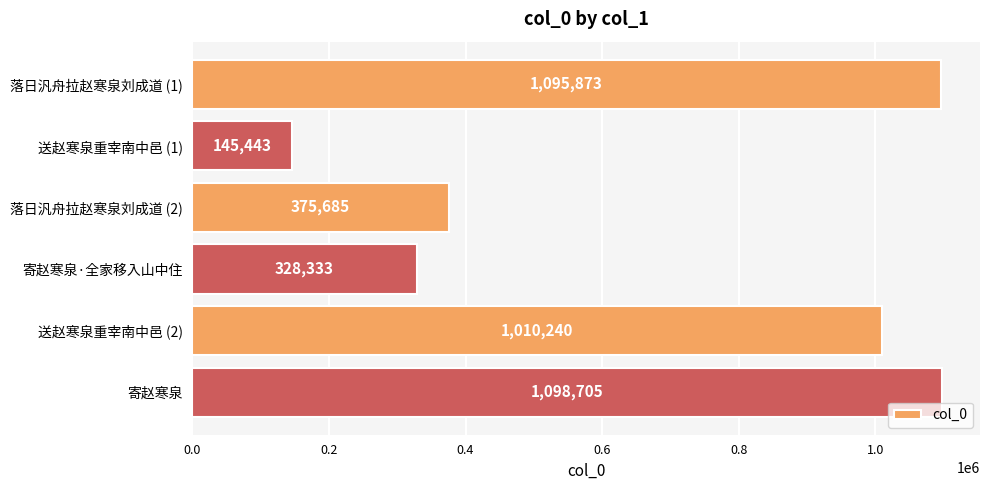

What is the difference between the maximum and minimum values?

953262